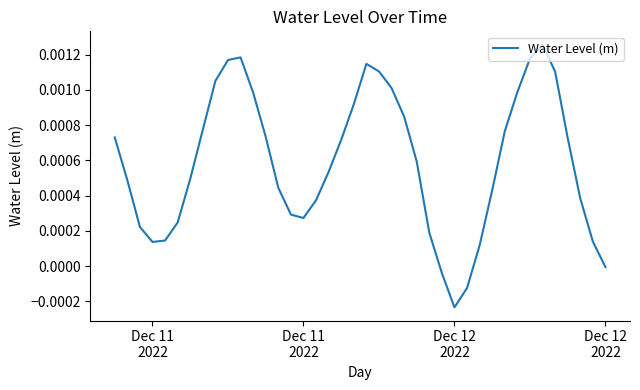

How many points are lower than both their immediate neighbors (excluding endpoints)?

3